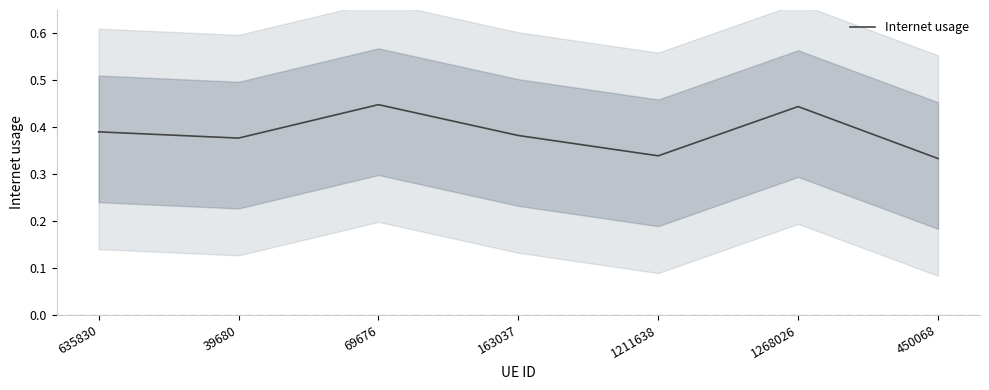

Does the chart have visible grid lines?

No